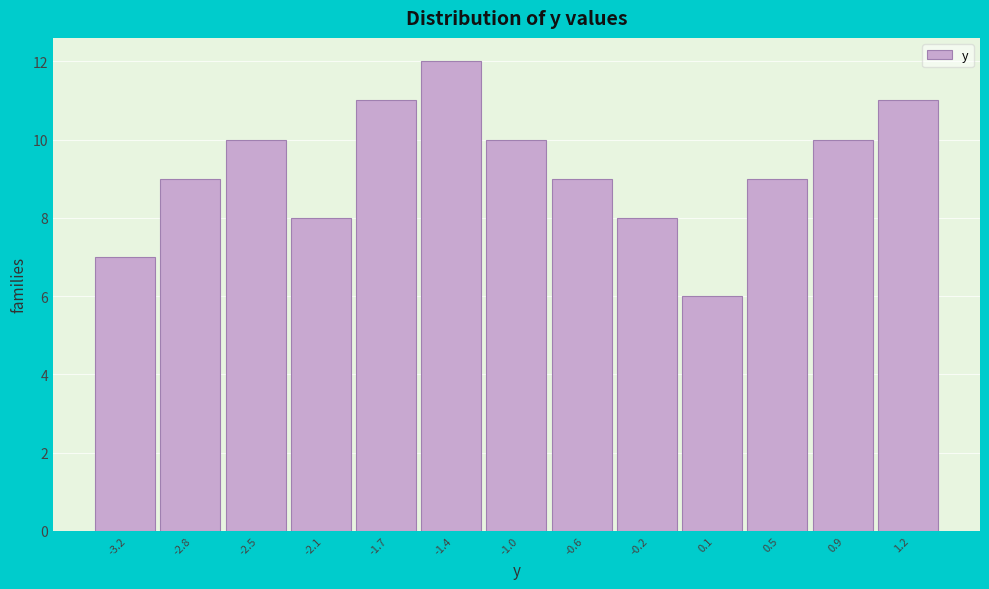

Reading left to right, list all the values displayed in this chart.

-3.2=7	-2.8=9	-2.5=10	-2.1=8	-1.7=11	-1.4=12	-1.0=10	-0.6=9	-0.2=8	0.1=6	0.5=9	0.9=10	1.2=11